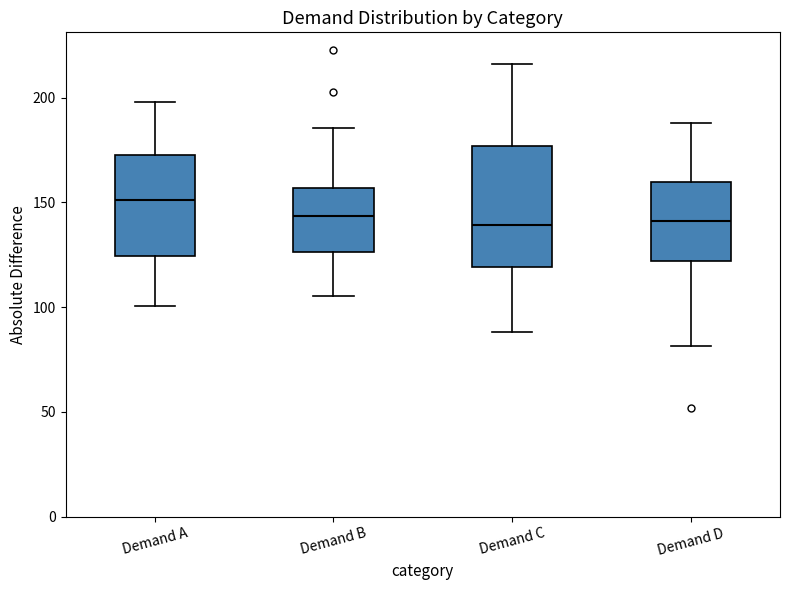

Where does the median line of the box for Demand D sit on the y-axis? The values are not printed on the chart, so give them approximately, as read against the axis.

140